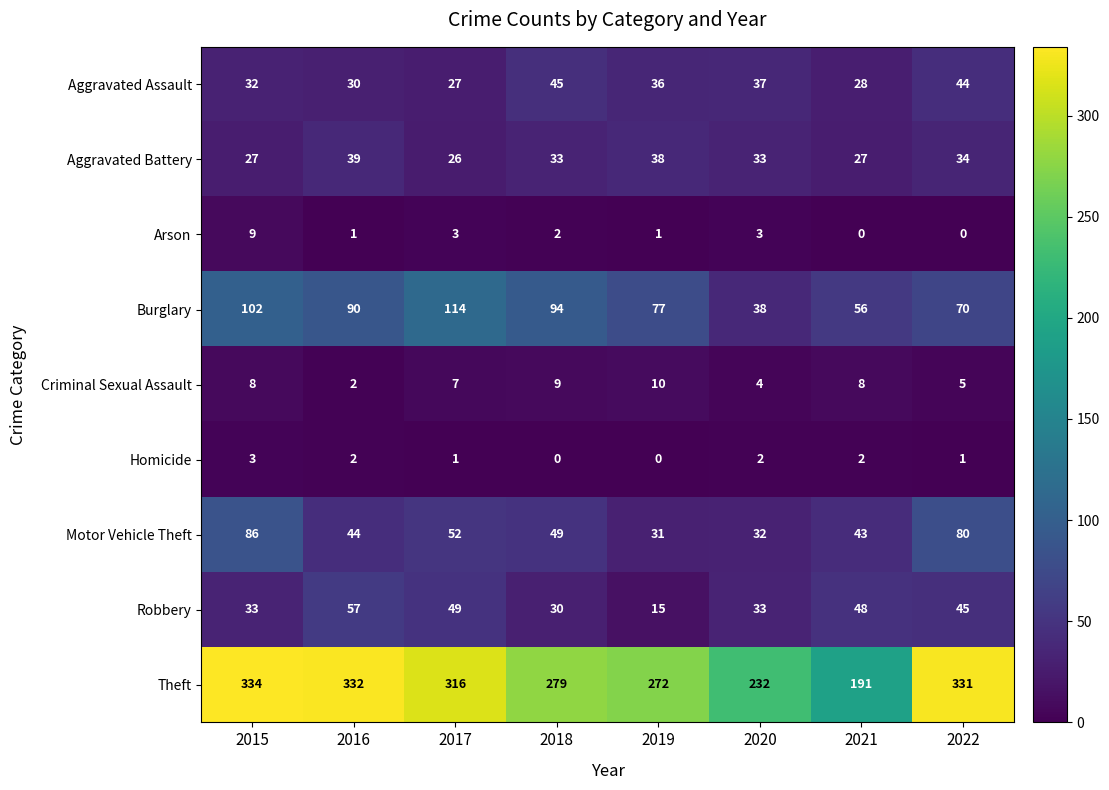

Which series has the largest total across all categories?

Theft